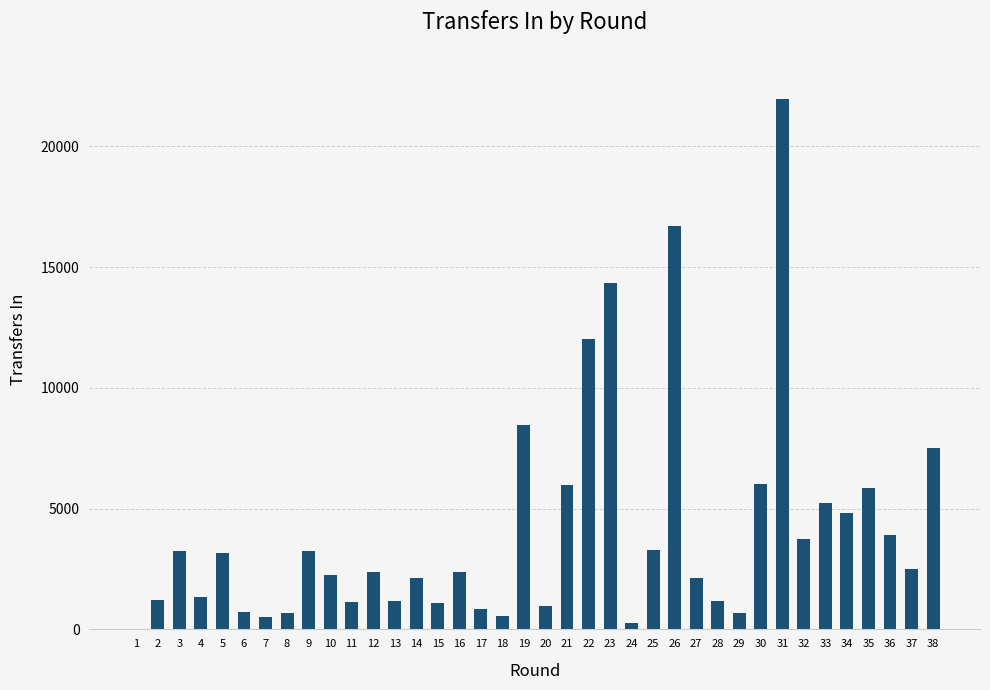

How many distinct data groups are displayed?

1